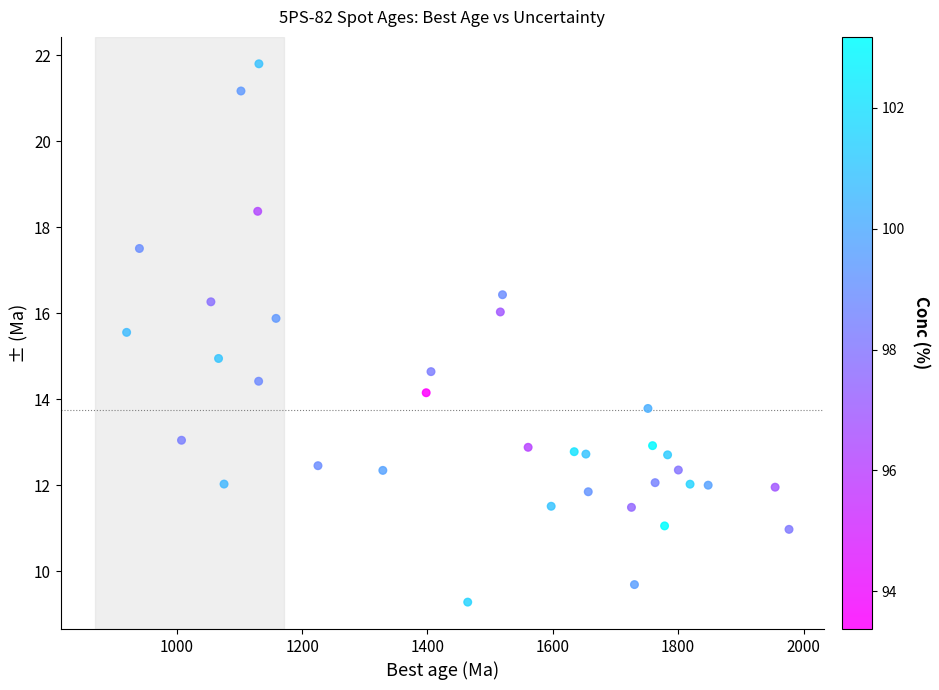

What is the range of X values (max minus min)?

1056.9